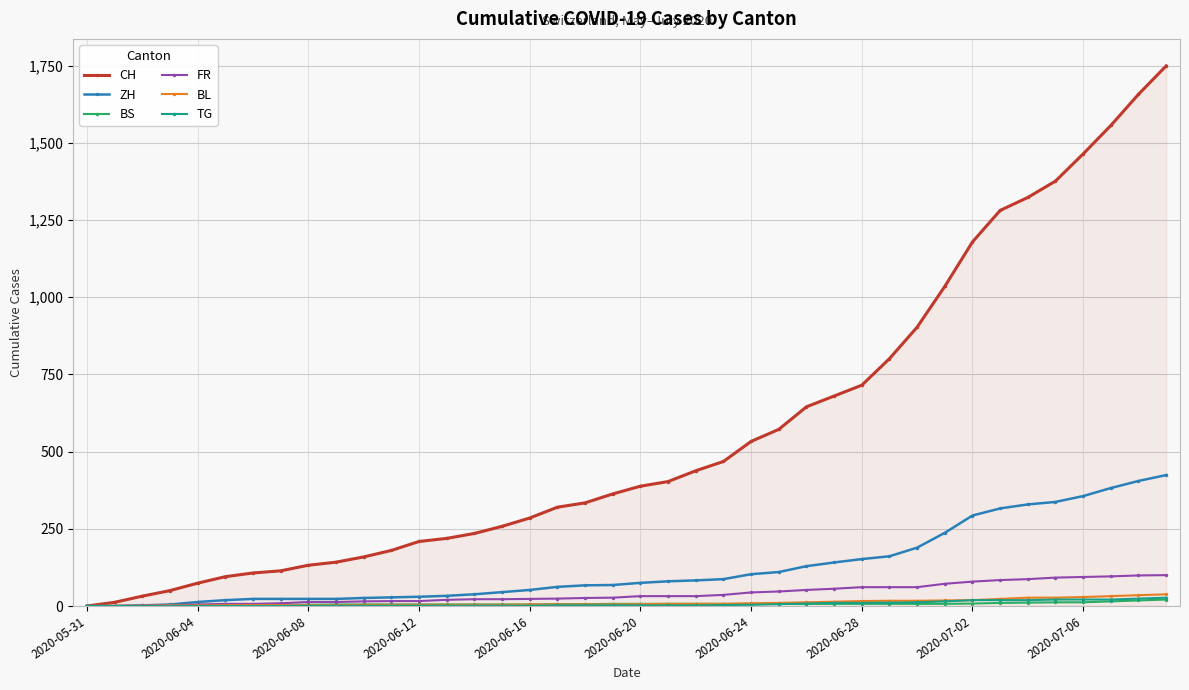

Which series has the widest spread of values?

CH